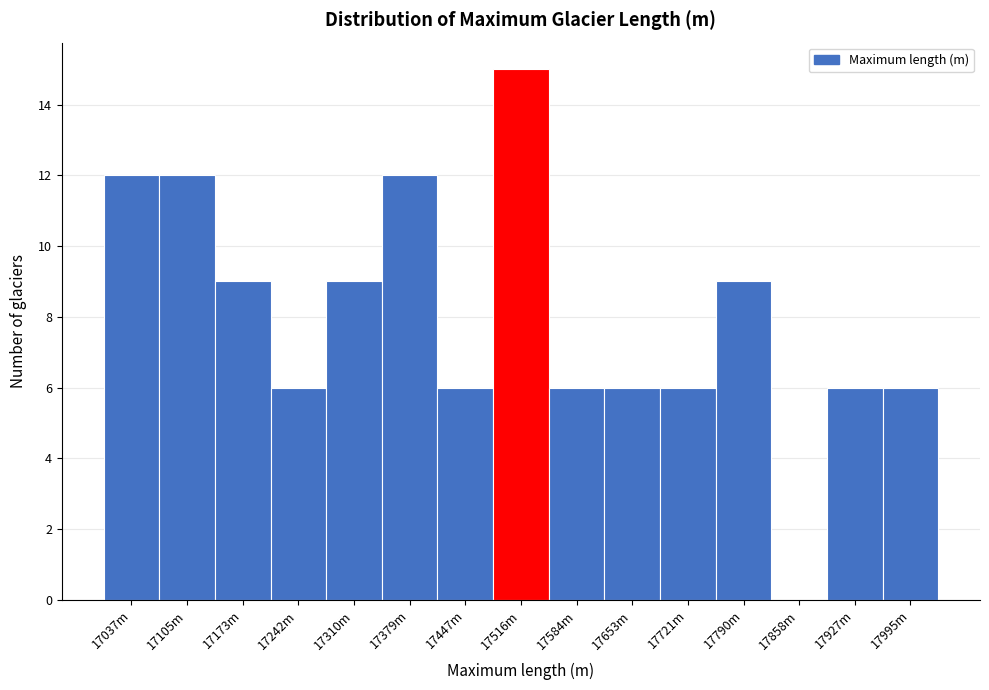

Reading left to right, transcribe all the data shown in this chart.

17037m=12	17105m=12	17173m=9	17242m=6	17310m=9	17379m=12	17447m=6	17516m=15	17584m=6	17653m=6	17721m=6	17790m=9	17858m=0	17927m=6	17995m=6